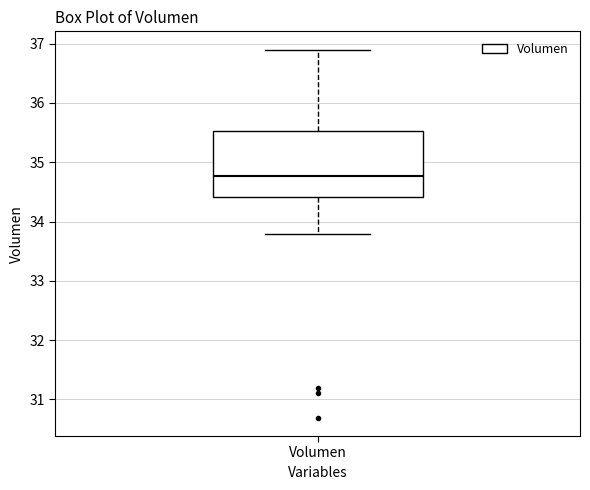

Where is the upper edge of the box for Volumen on the y-axis? The values are not printed on the chart, so give them approximately, as read against the axis.

35.5